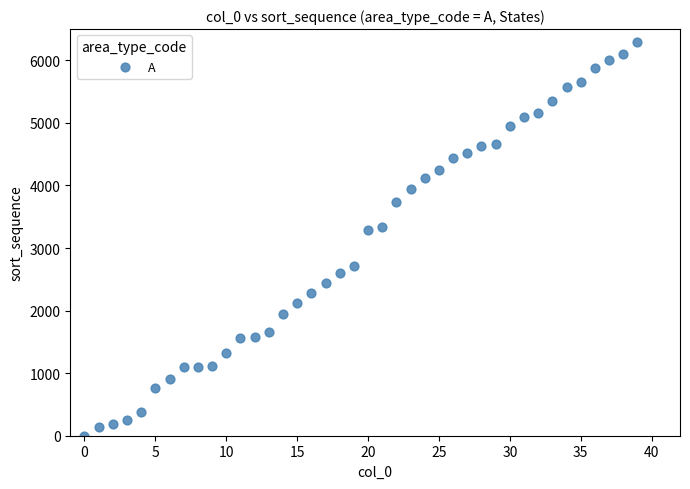

What is the range of Y values (max minus min)?

6291